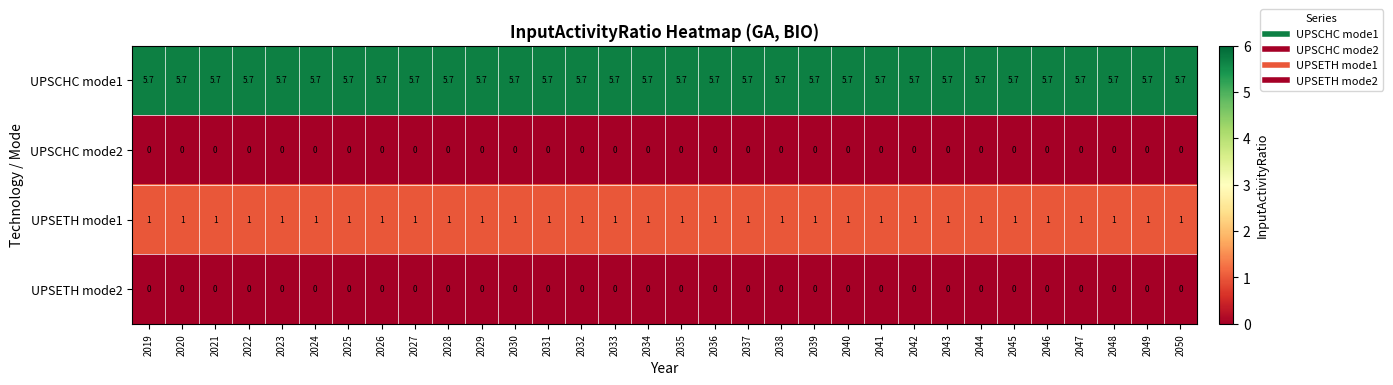

At how many categories does at least one series exceed 5?

32